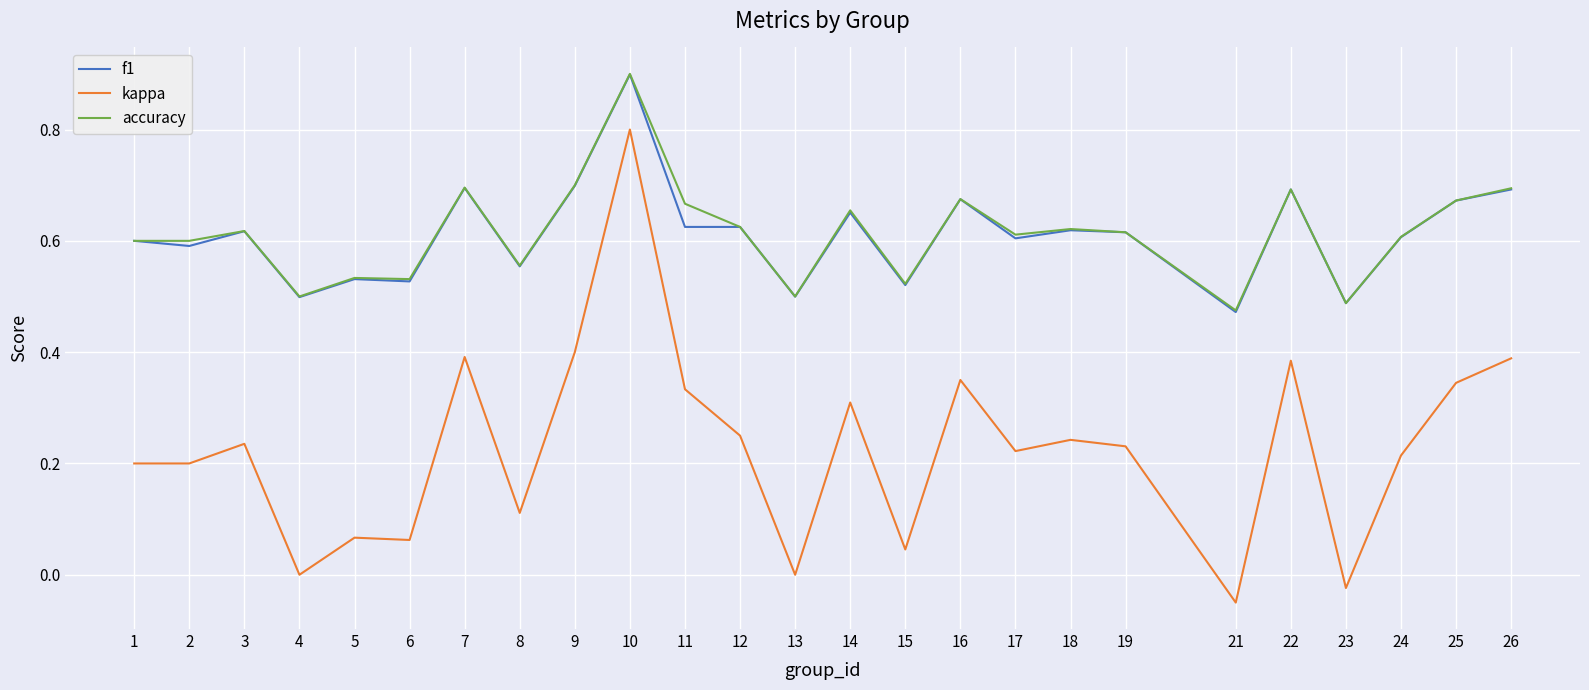

At which category does f1 reach its first local peak?

3